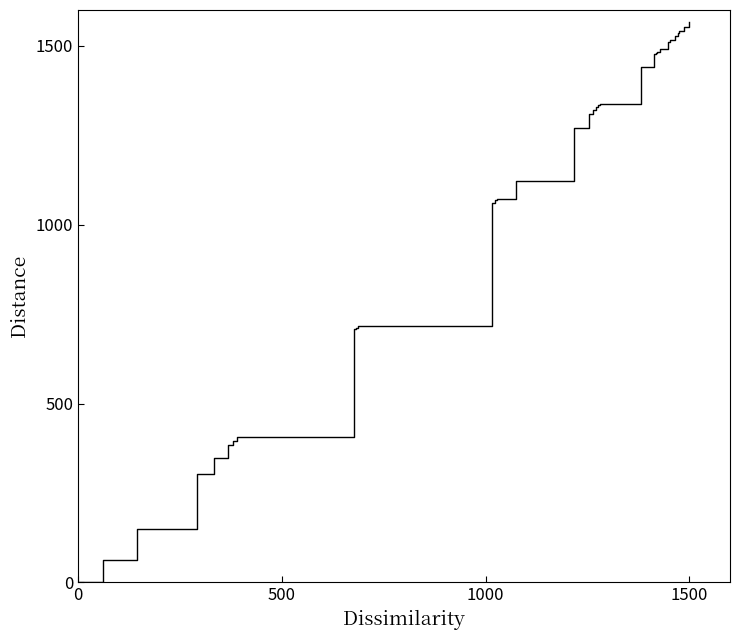

How many series are shown in this chart?

1